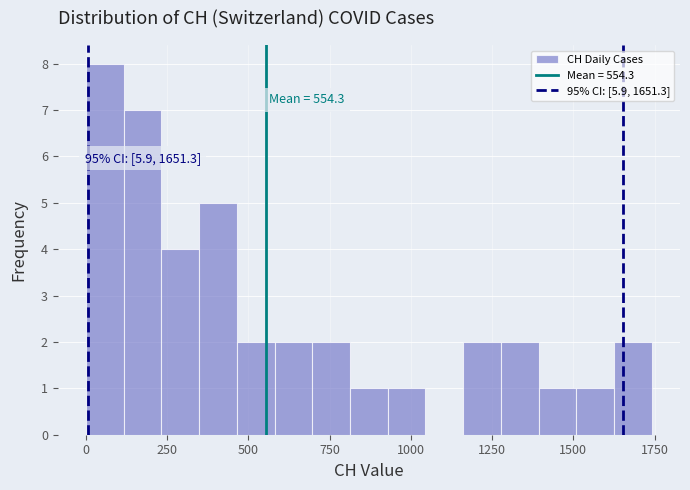

Around what value on the x-axis is the tallest bar? Give the approximate position of its centre, as read against the axis.

50